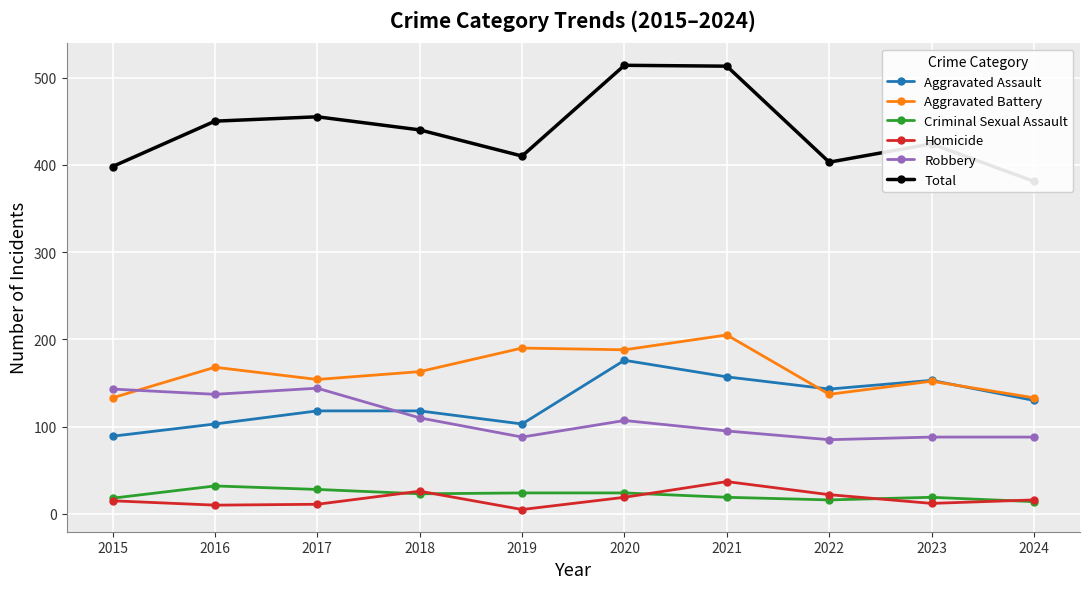

Reading right to left, what are all the values shown in this chart?

Aggravated Assault: 130	153	143	157	176	103	118	118	103	89
Aggravated Battery: 133	152	137	205	188	190	163	154	168	133
Criminal Sexual Assault: 14	19	16	19	24	24	23	28	32	18
Homicide: 16	12	22	37	19	5	26	11	10	15
Robbery: 88	88	85	95	107	88	110	144	137	143
Total: 381	424	403	513	514	410	440	455	450	398